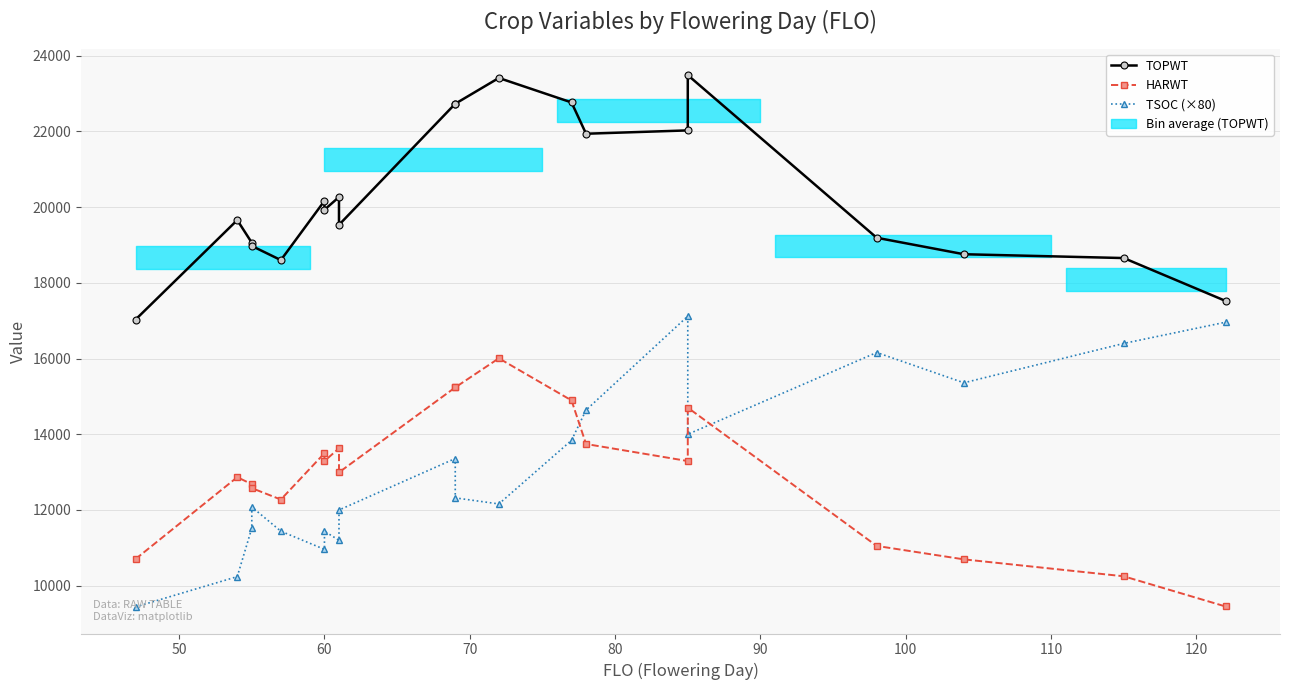

Reading left to right, extract all data points from this chart.

TOPWT: 17029	19658	19060	18975	18601	20165	19931	20266	19532	22731	22731	23412	22766	21939	22027	23487	19191	18756	18655	17523
HARWT: 10704	12867	12681	12578	12276	13500	13293	13629	12994	15238	15238	16007	14895	13743	13293	14703	11051	10696	10249	9452
TSOC (×80): 9440	10240	11520	12080	11440	10960	11440	11200	12000	13360	12320	12160	13840	14640	17120	14000	16160	15360	16400	16960